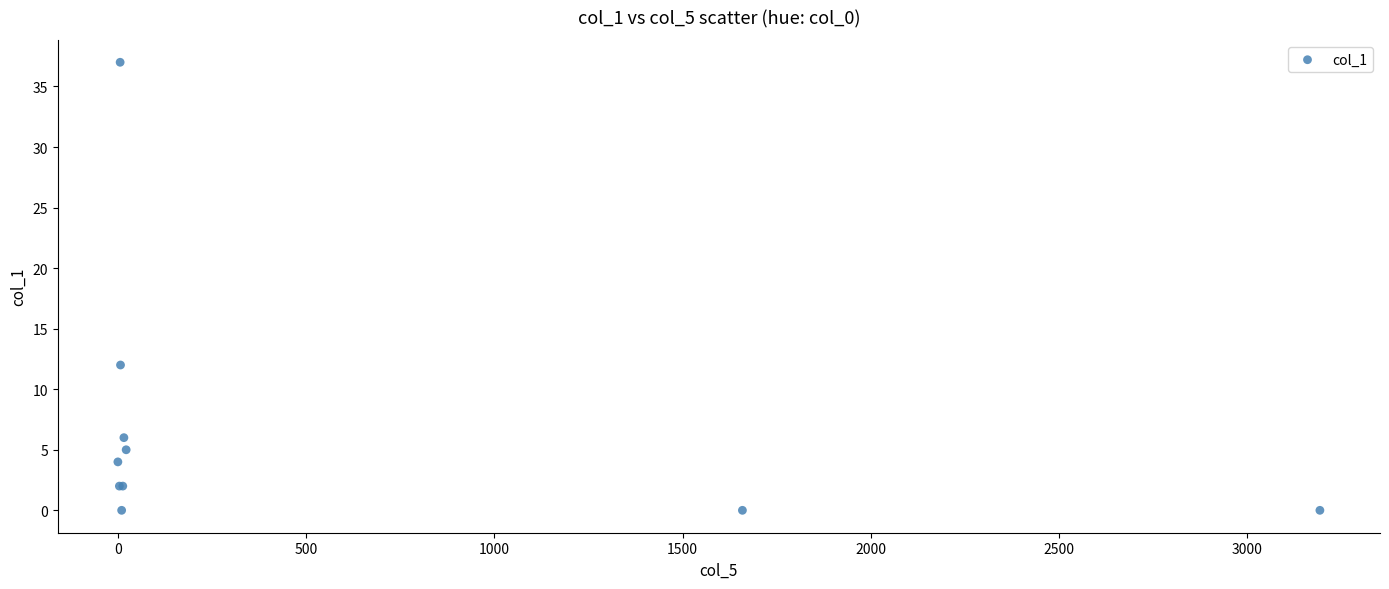

What Y value in the scatter plot is closest to 18?

12